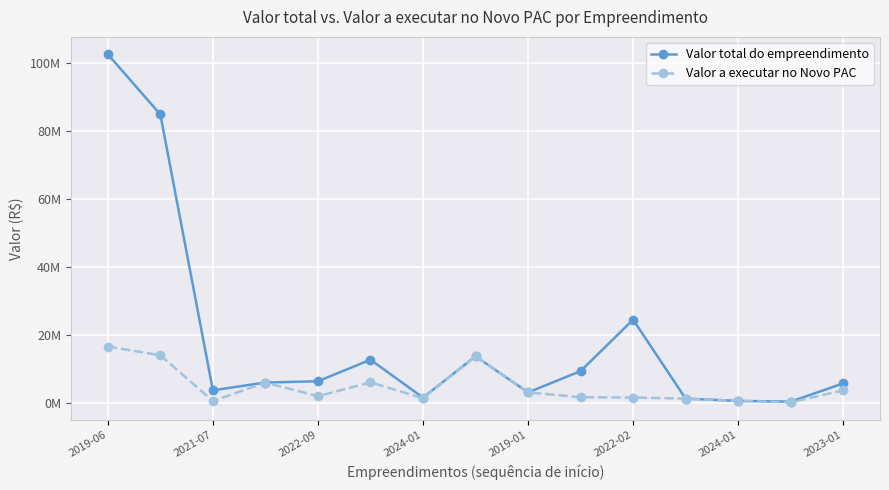

What is the difference between the maximum and minimum values in the Valor a executar no Novo PAC series?

16430084.5